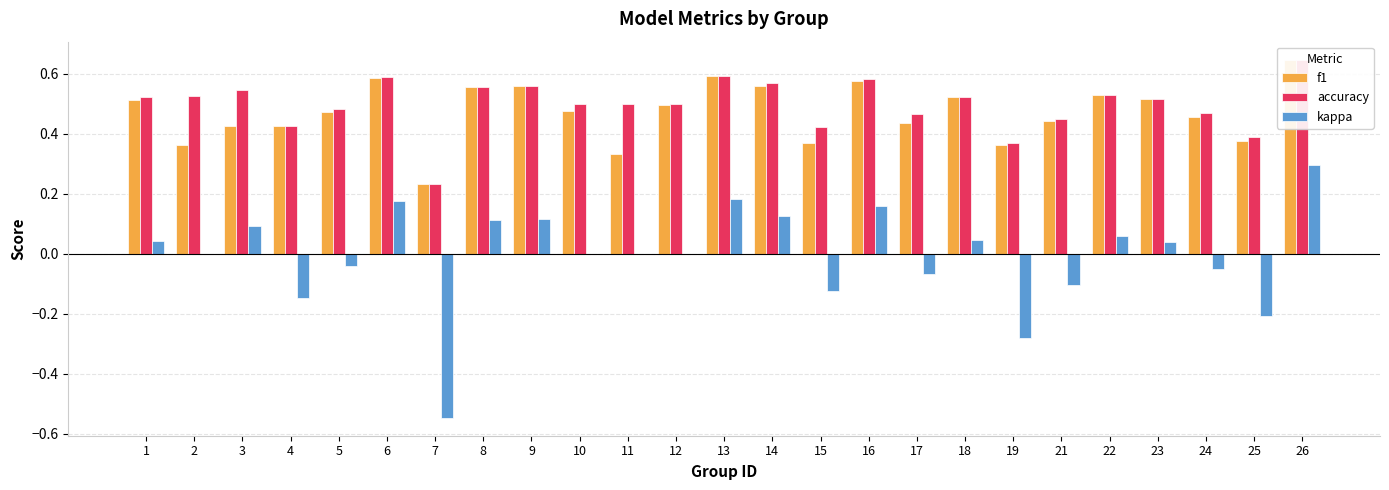

What is the sum of all f1 values?

11.8